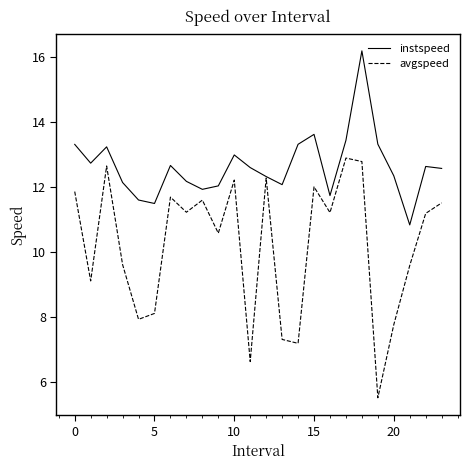

Rank the series by their average value, from highest to lowest.

instspeed, avgspeed